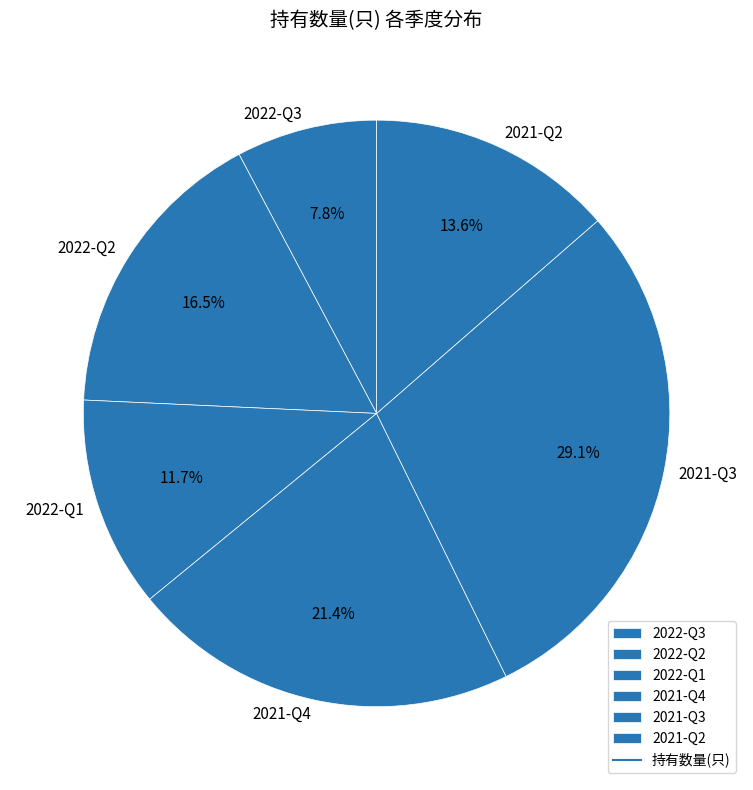

Does 2021-Q4 represent more than half of the total?

No